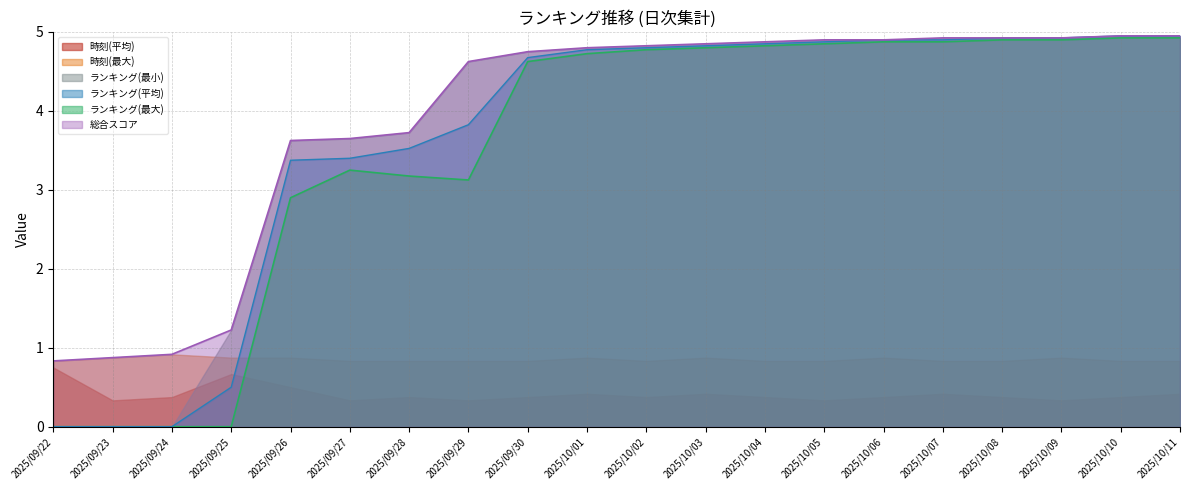

What is the minimum value for 時刻(平均)?

0.3